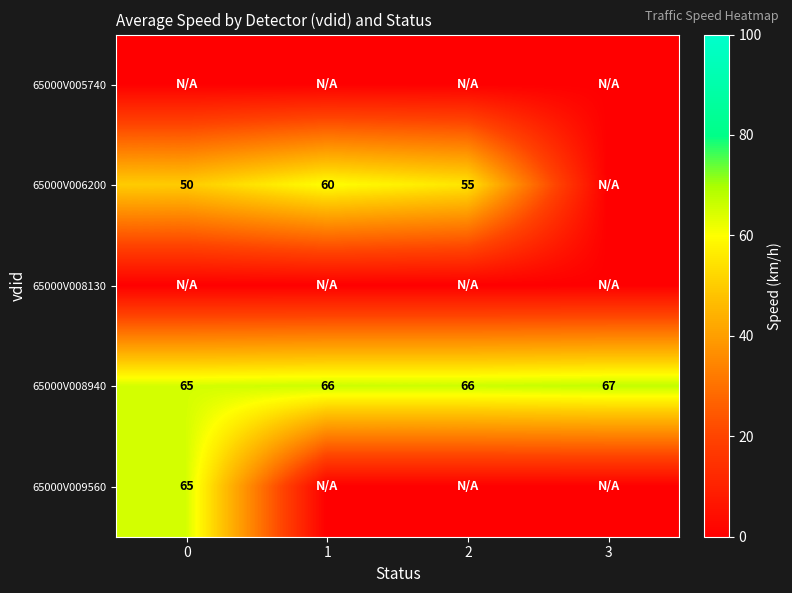

What is the minimum value for 65000V008940?

65